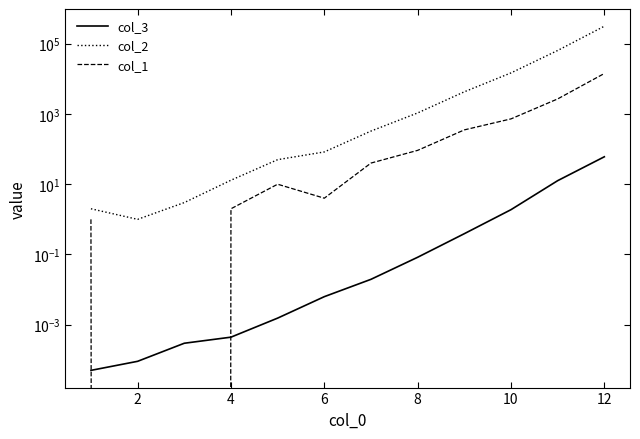

In col_1, how many points are higher than both neighbors (excluding endpoints)?

1